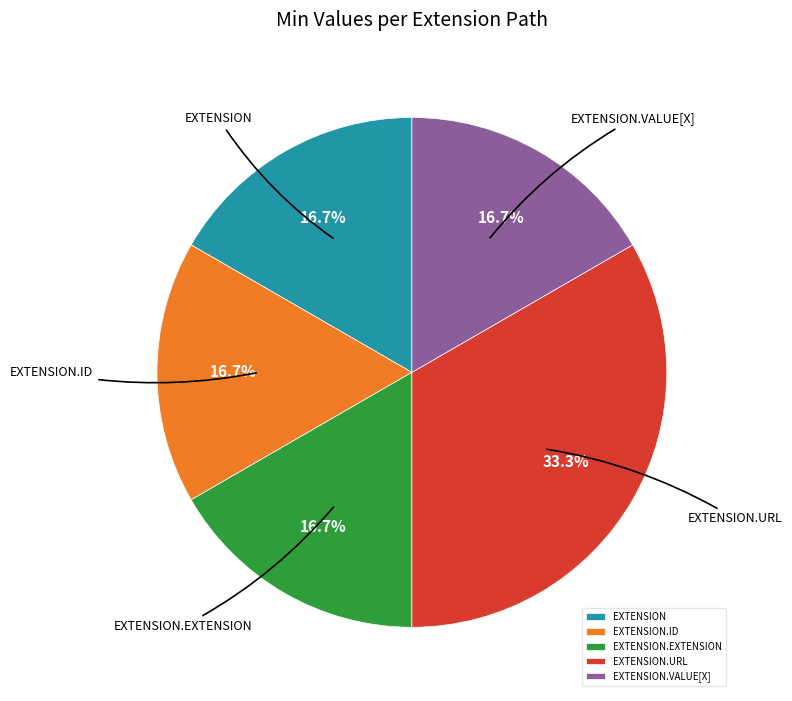

What is the largest slice in the pie chart?

EXTENSION.URL